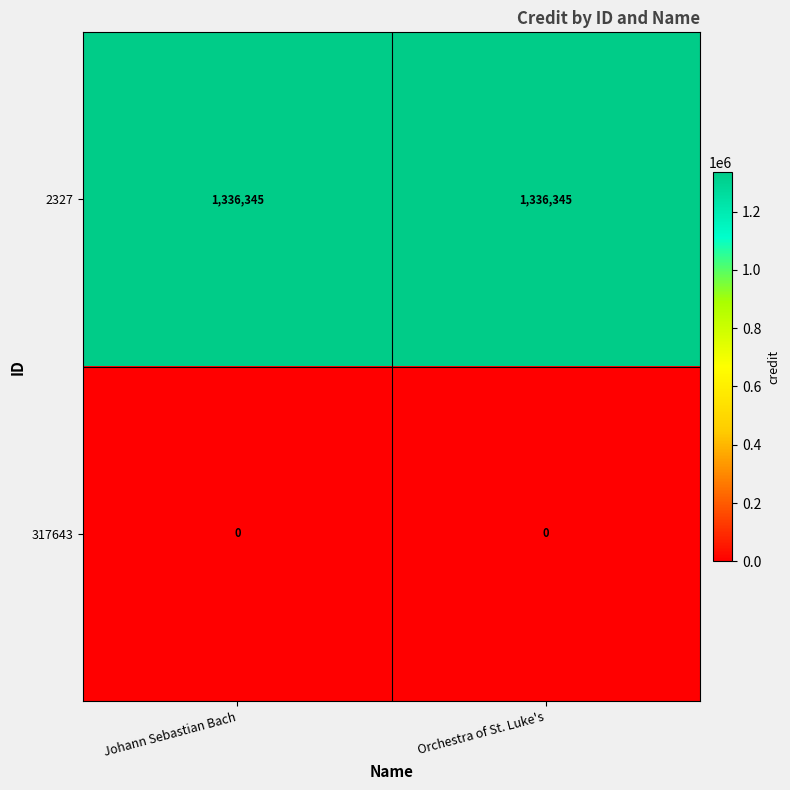

List the series in order of their peak value, lowest first.

317643, 2327